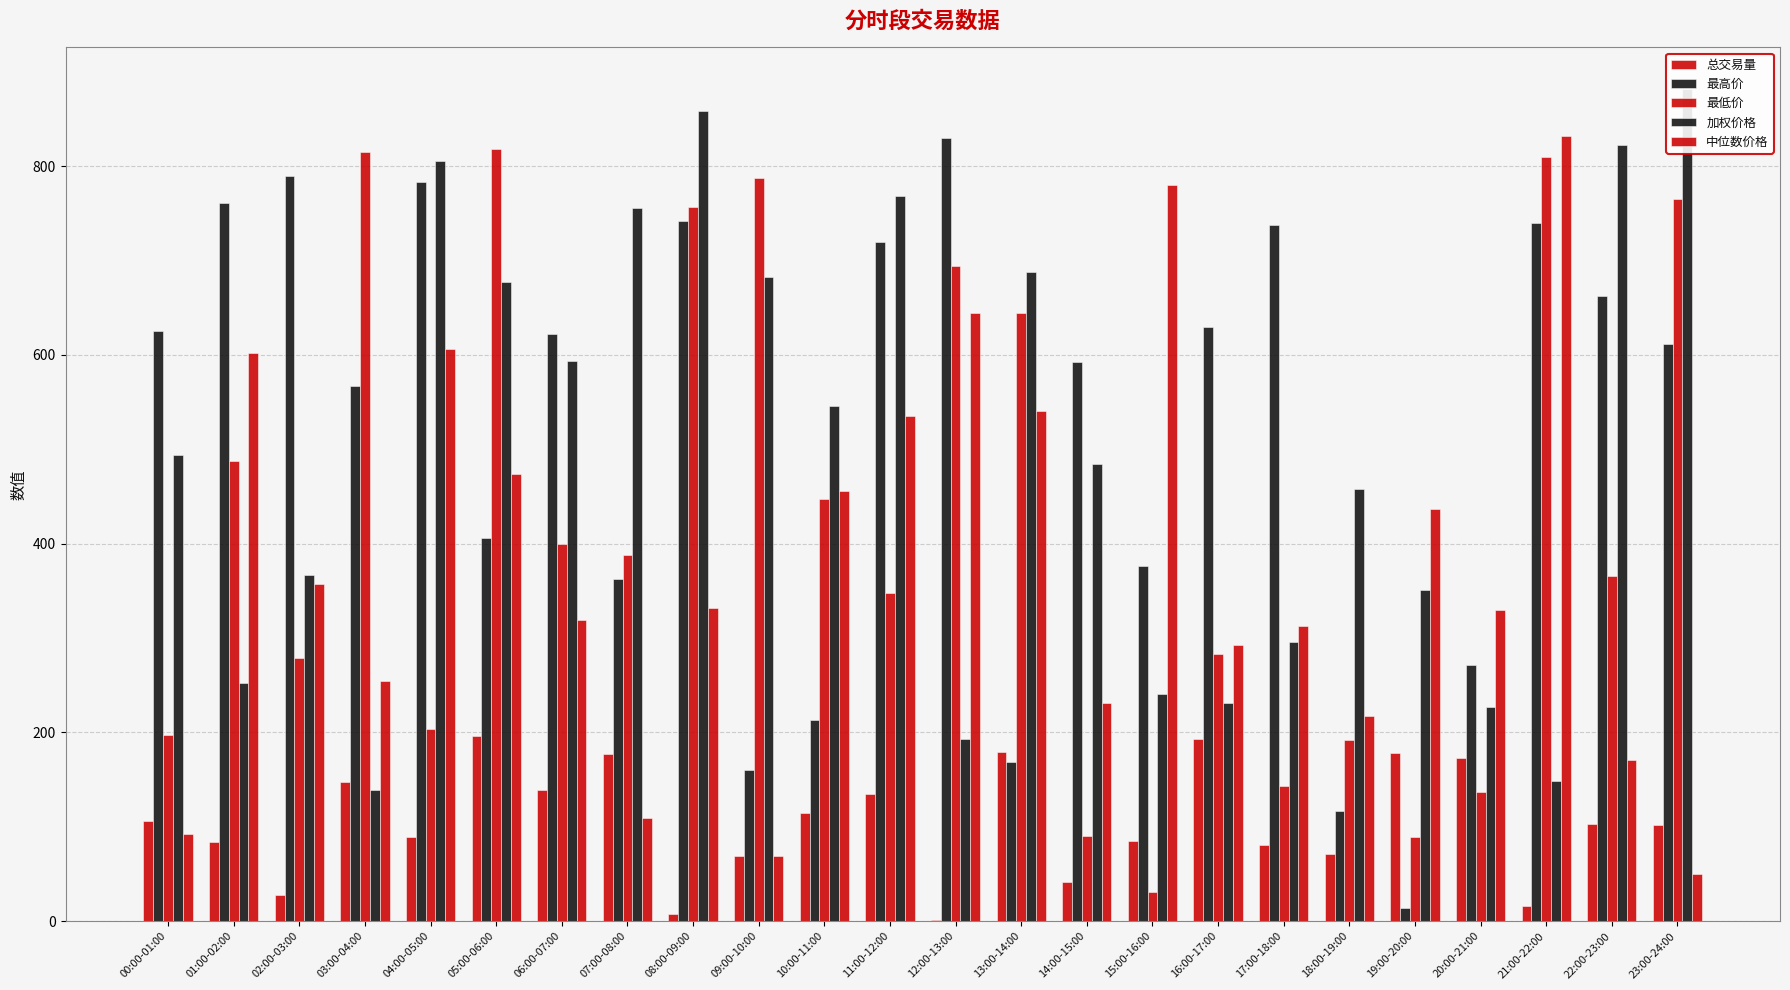

What is the total value across all series at 13:00-14:00?

2219.6